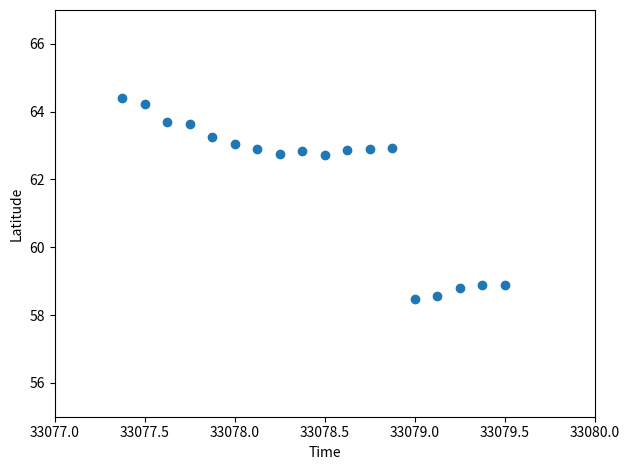

What is the range of X values (max minus min)?

2.1